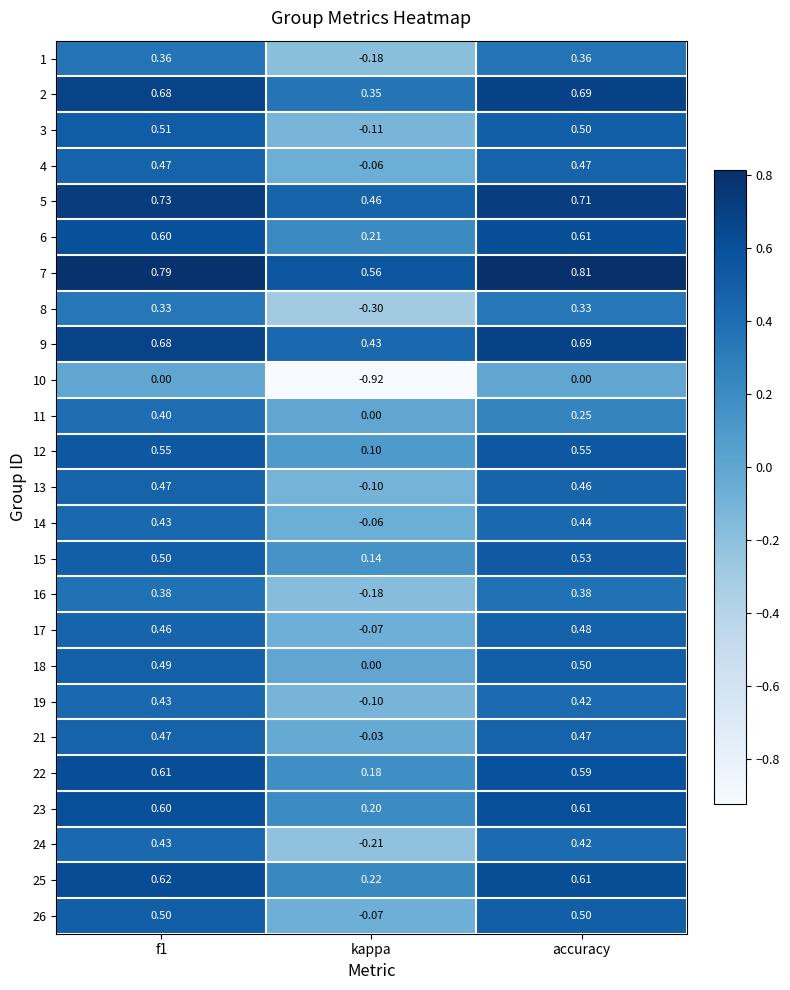

At which category is the sum across all series the highest?

f1